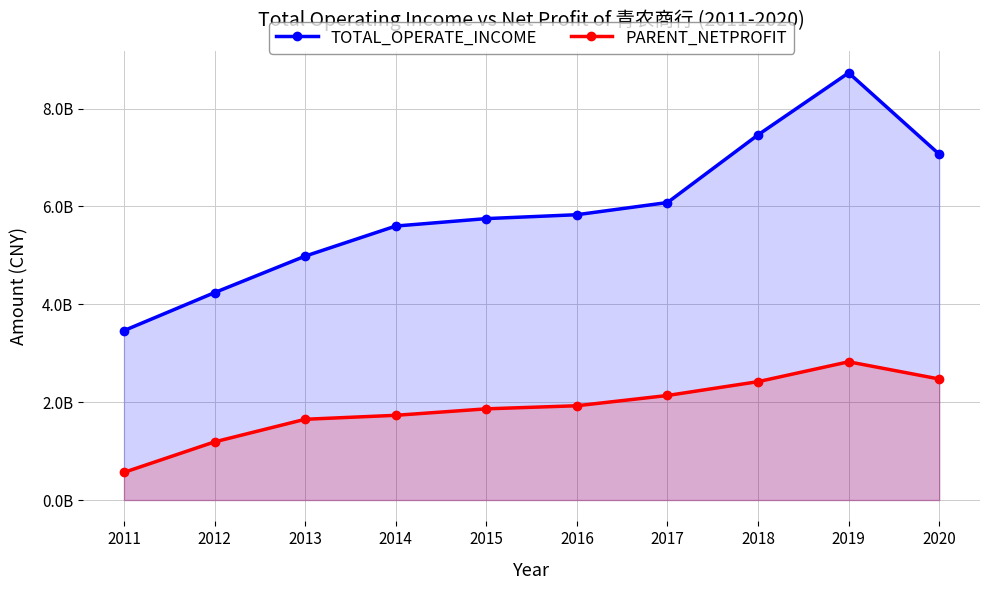

What is the difference between the PARENT_NETPROFIT values at 2012 and 2011?

622893278.2